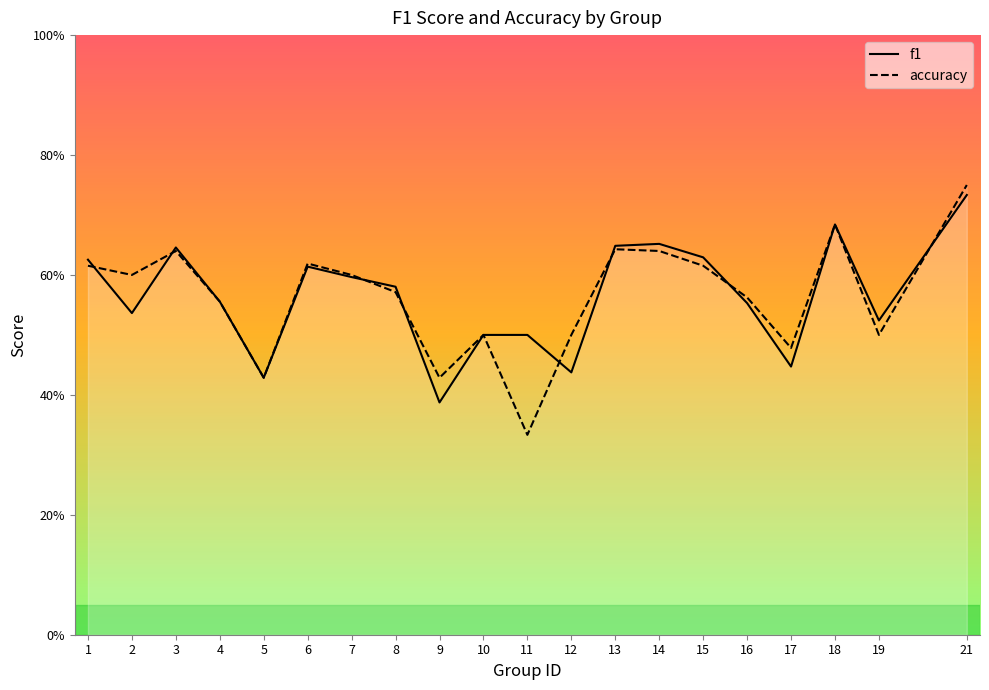

What is the difference between the maximum and second lowest values in the f1 series?

0.3